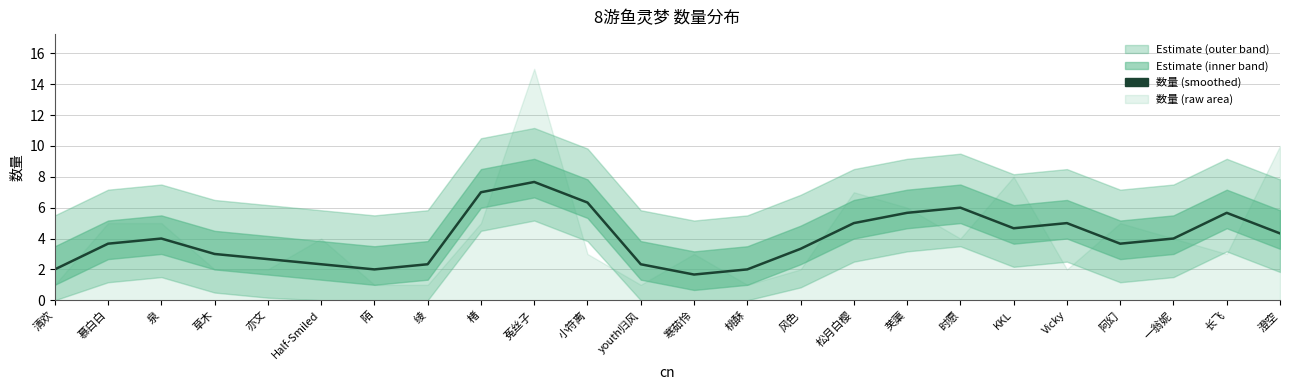

Approximately how many times larger is the value at Half-Smiled compared to 桃酥?

1.2